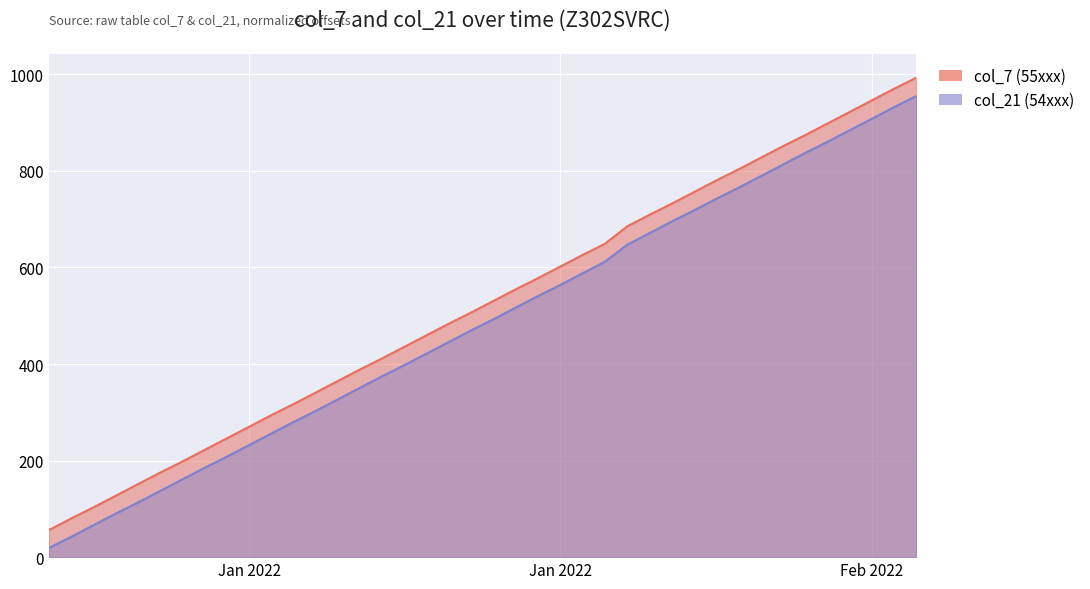

What is the sum of the col_21 (54xxx) values at 2022-01-16 and 2022-01-14?

702